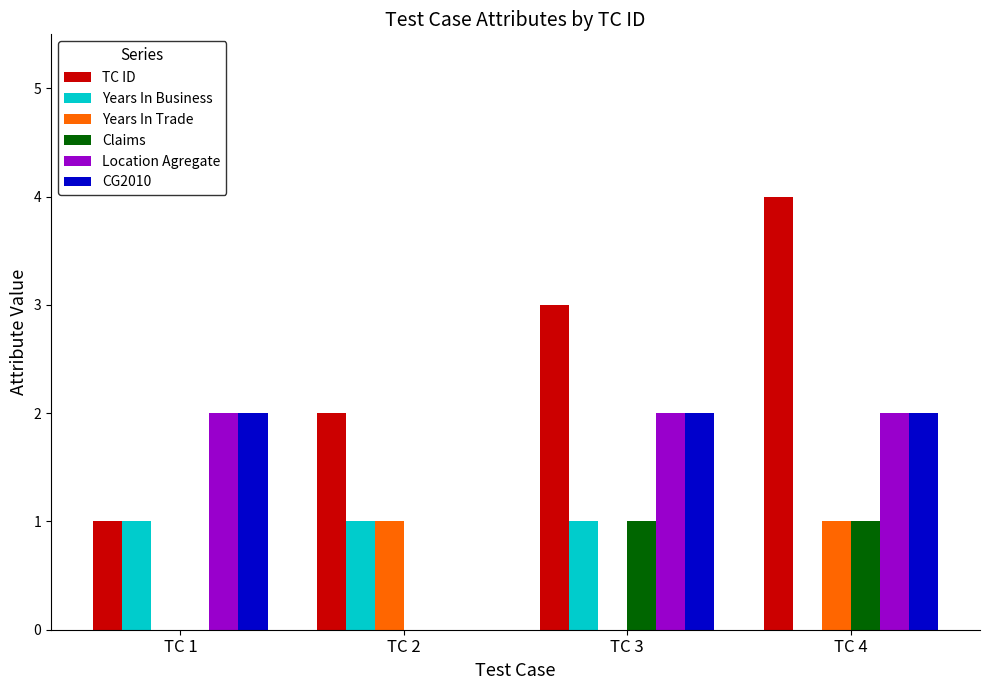

The value of CG2010 at TC 2 is 1. True or false?

False